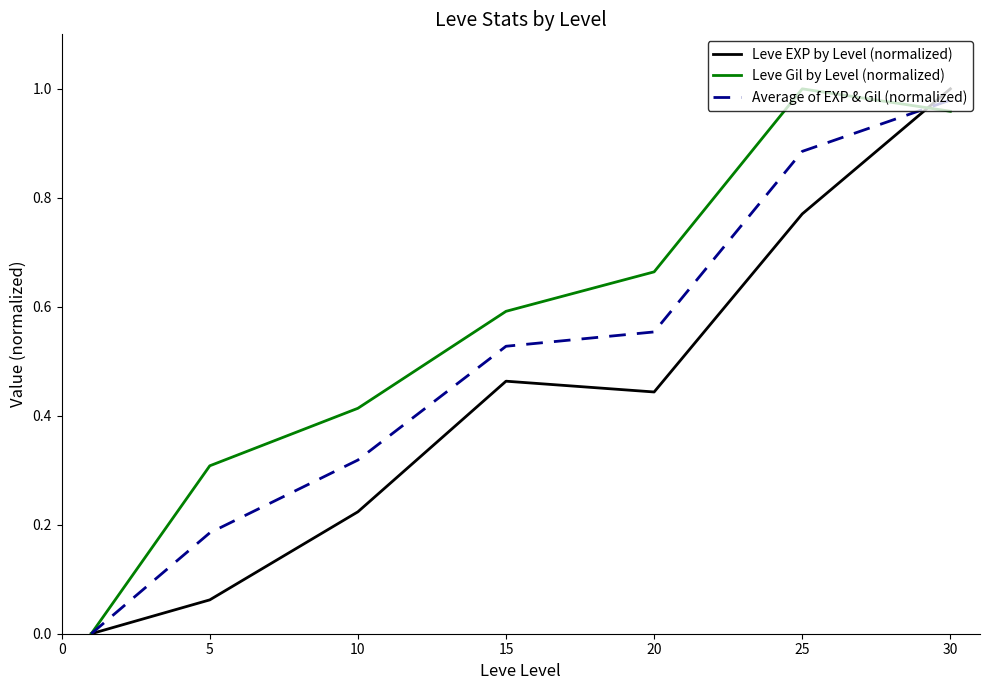

Rank the series by their average value, from highest to lowest.

Leve Gil by Level (normalized), Average of EXP & Gil (normalized), Leve EXP by Level (normalized)